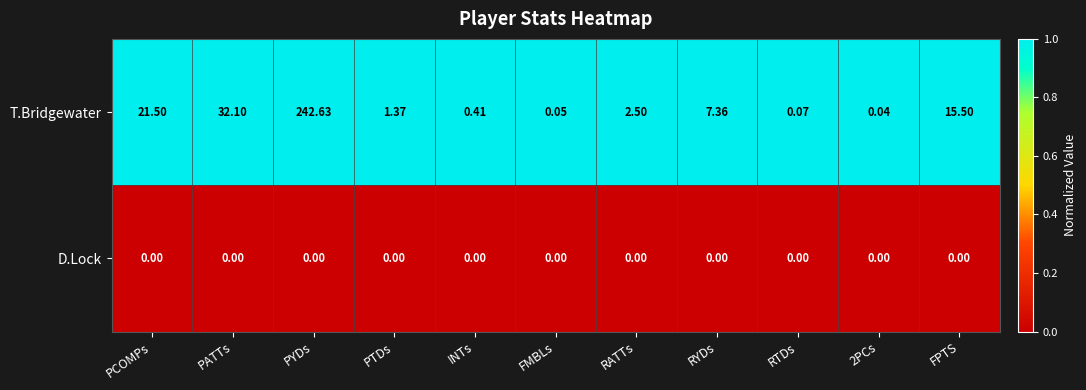

Is the value of D.Lock at RTDs greater than the value of T.Bridgewater at INTs?

No